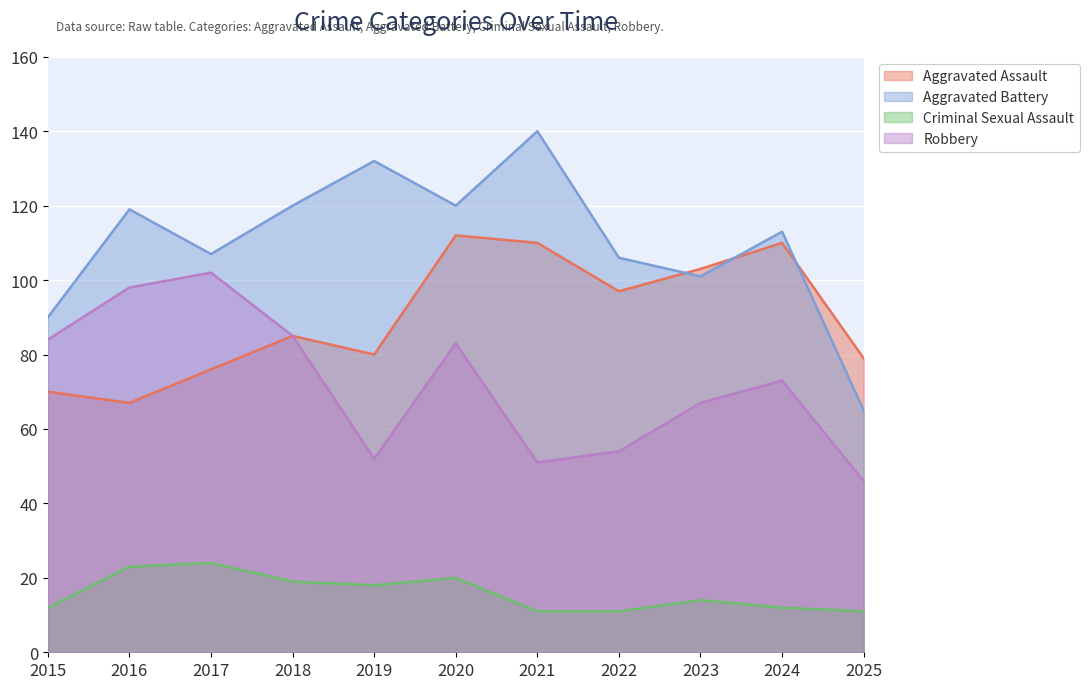

What is the maximum value for Aggravated Assault?

112